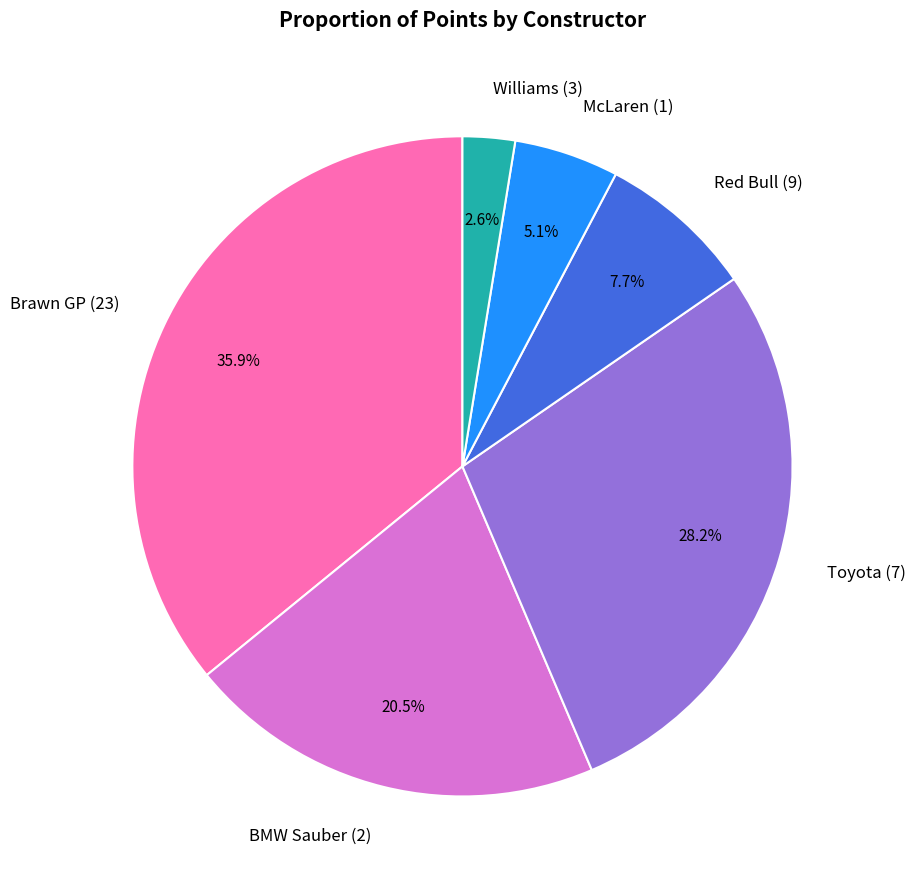

Between Toyota (7) and Brawn GP (23), which is larger?

Brawn GP (23)